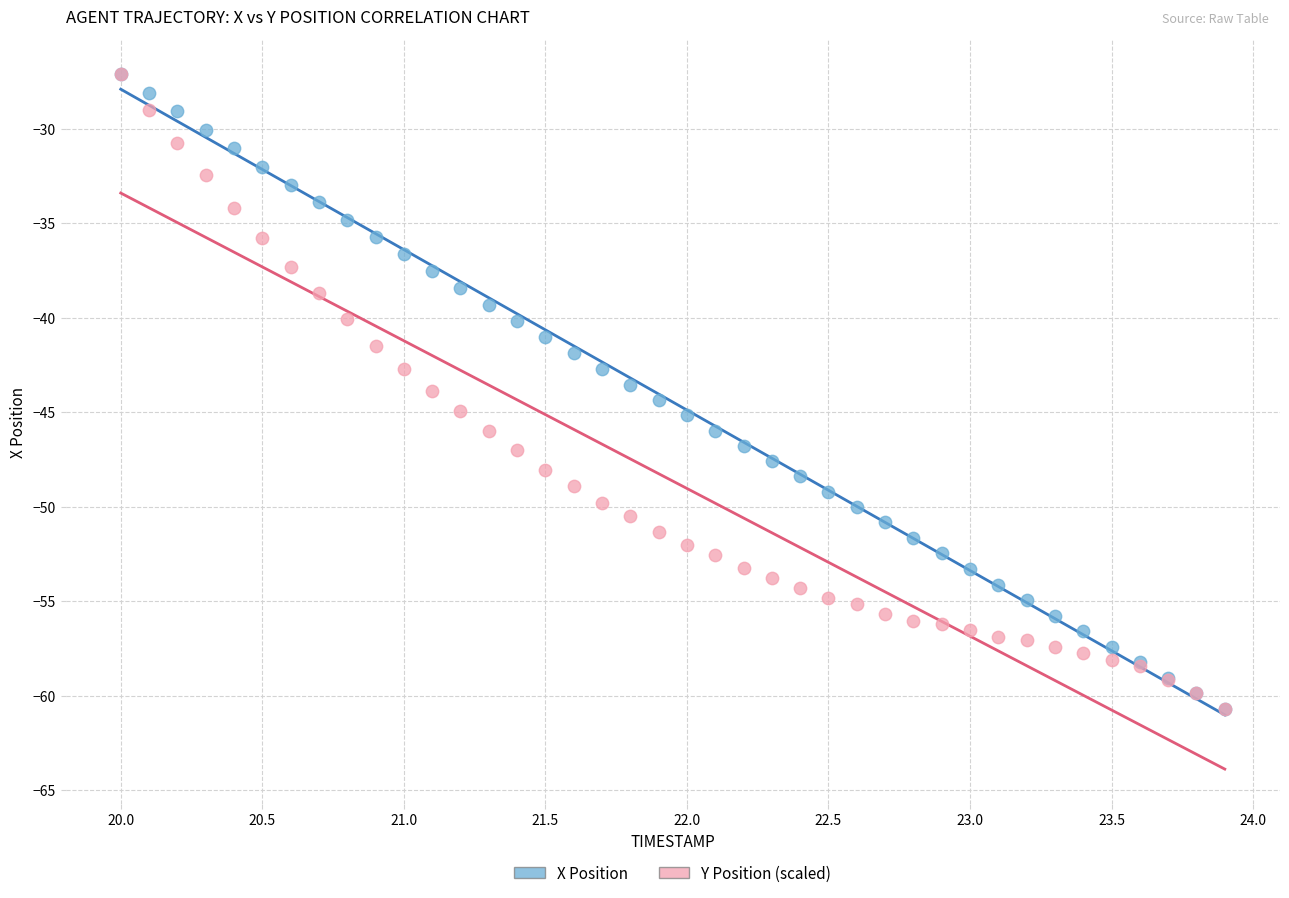

What are all the series names shown in the legend?

X Position, Y Position (scaled)